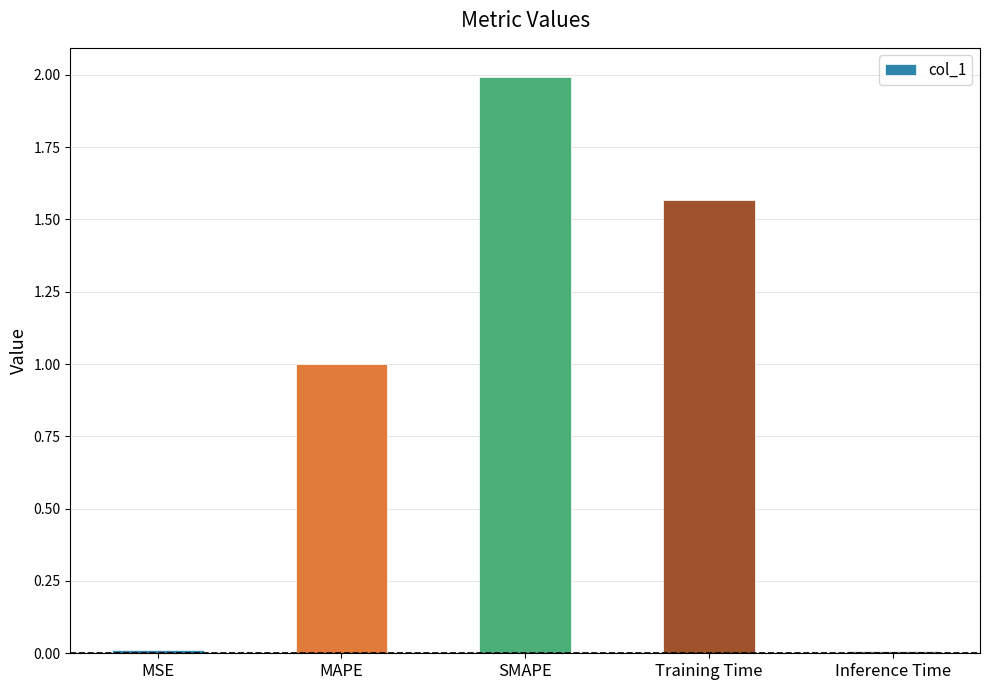

The value at SMAPE is 1.2. True or false?

False